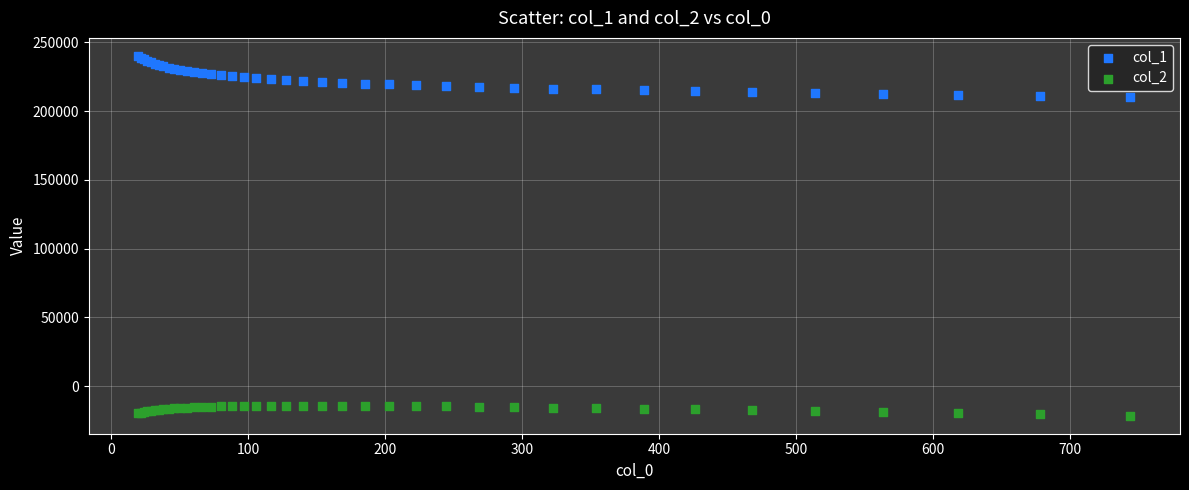

Which series contains the lowest Y value?

col_2